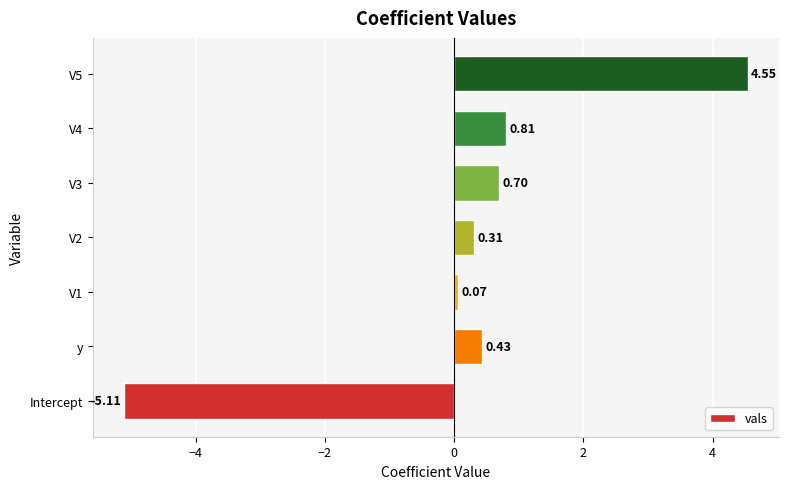

How many negative values are there?

1